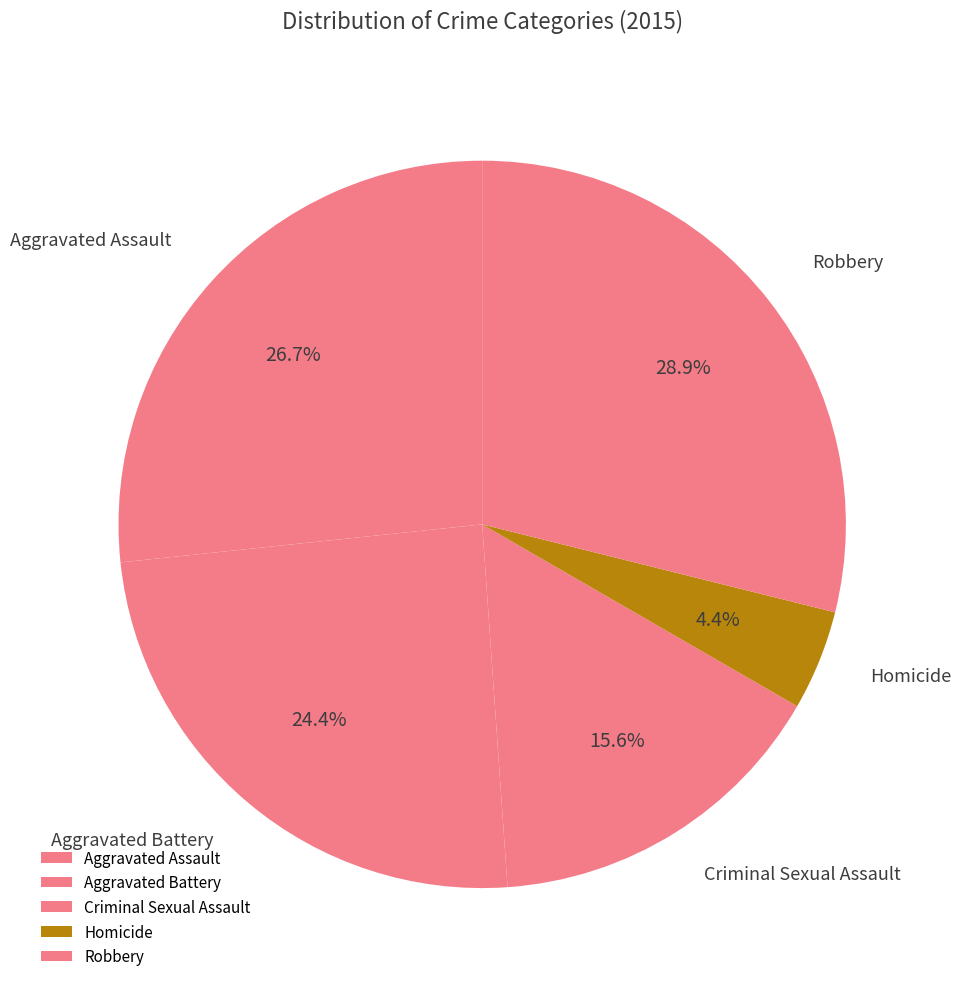

Combined, do Aggravated Battery and Aggravated Assault account for over 50%?

Yes